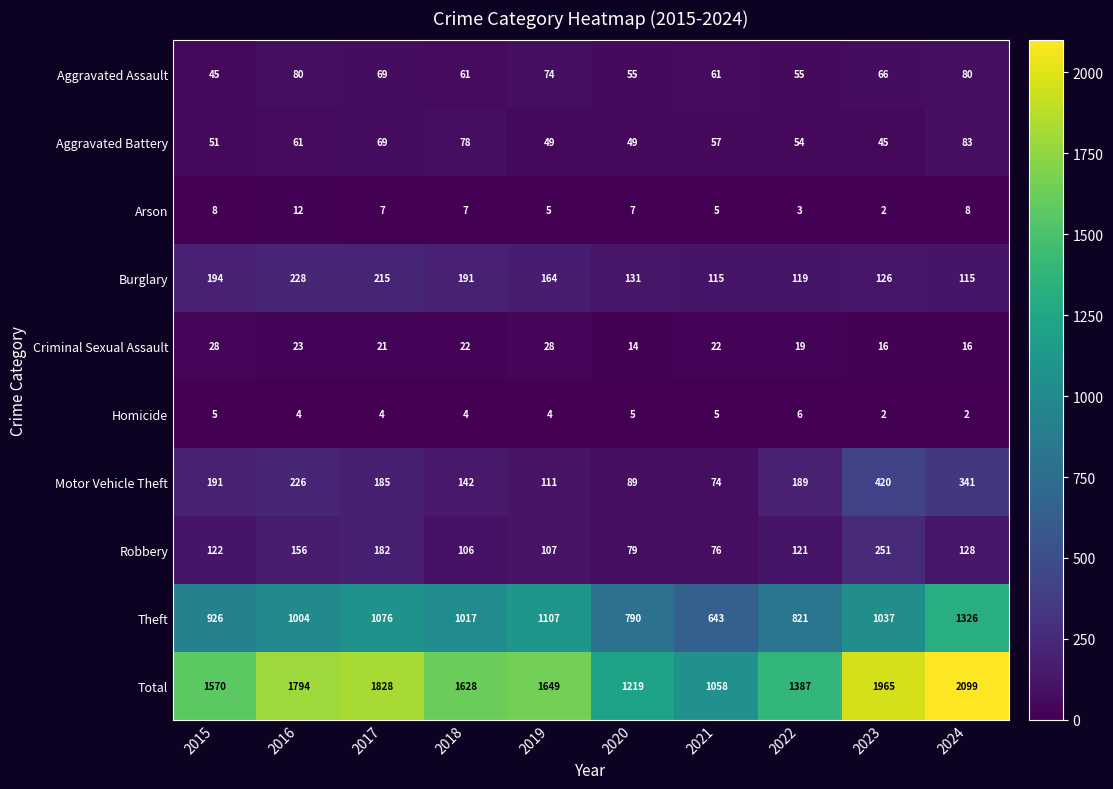

Rank the categories by Motor Vehicle Theft value from lowest to highest.

2021, 2020, 2019, 2018, 2017, 2022, 2015, 2016, 2024, 2023